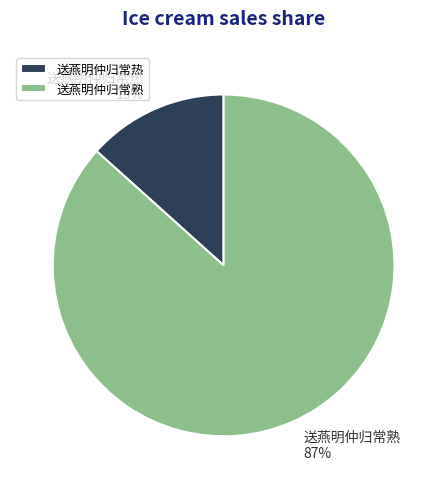

To the nearest percent, what portion does 送燕明仲归常熟 represent?

87%